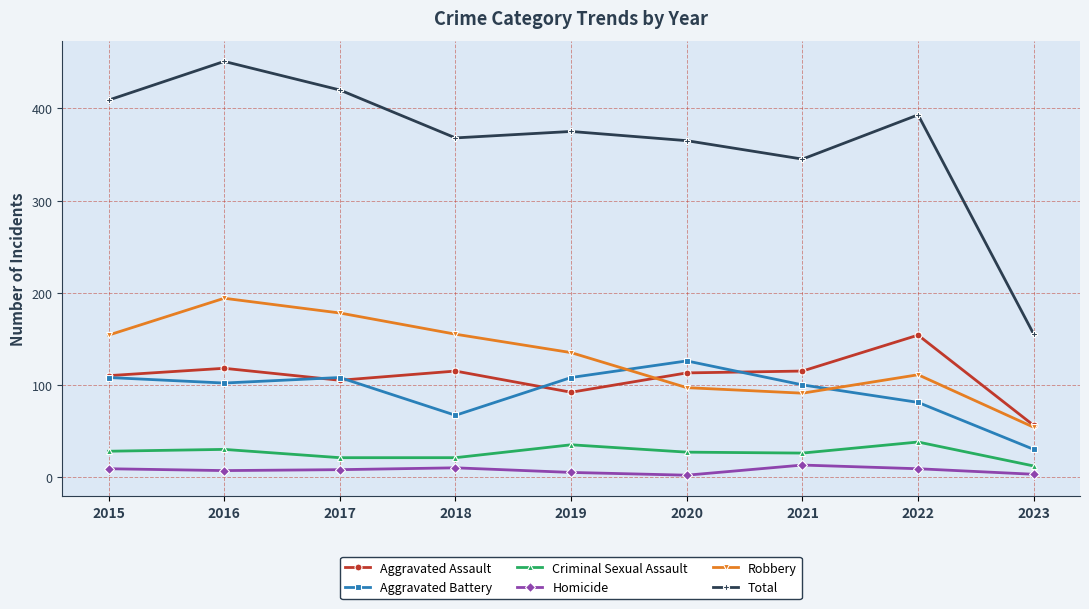

The Robbery series shows 204 at 2015. True or false?

False